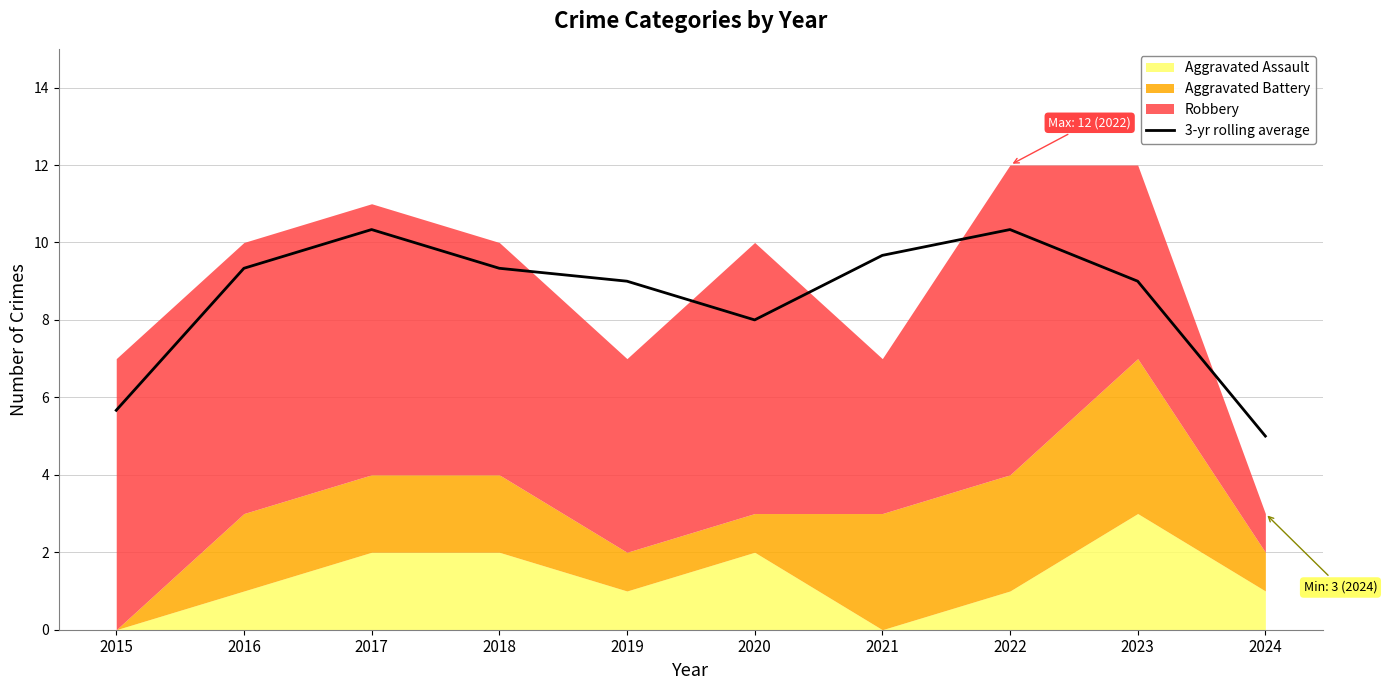

What is the approximate value at 2024?

5.0